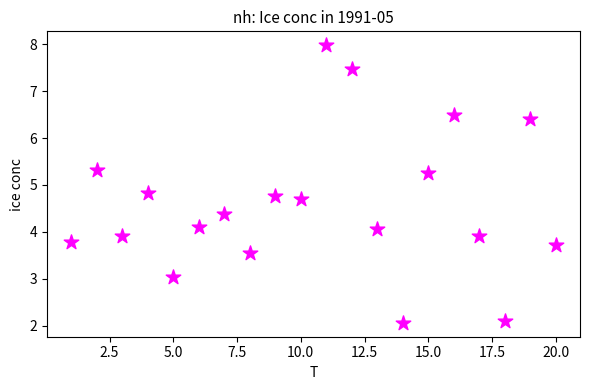

What Y value in the scatter plot is closest to 5?

4.8